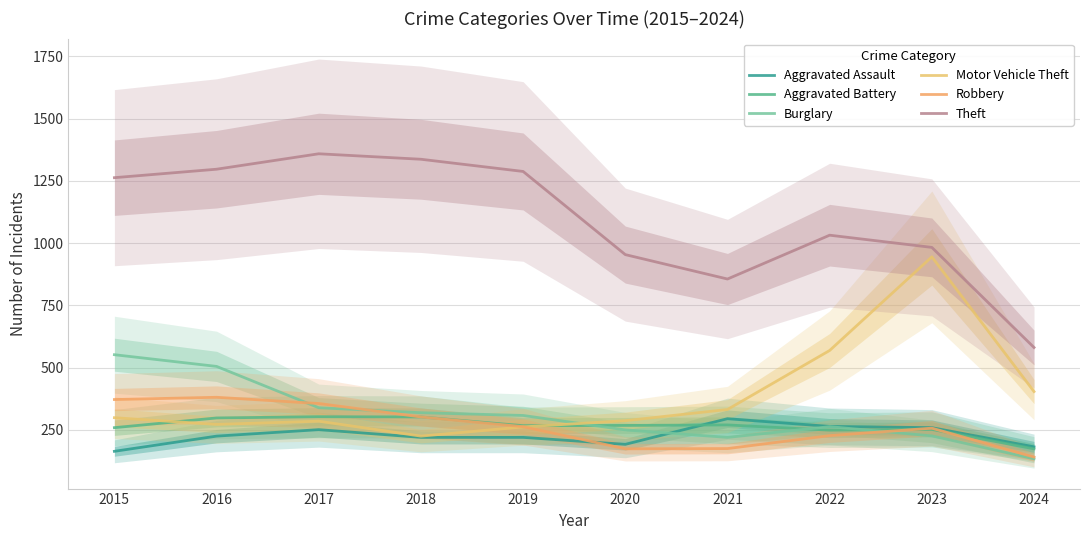

What is the smallest value displayed?

134